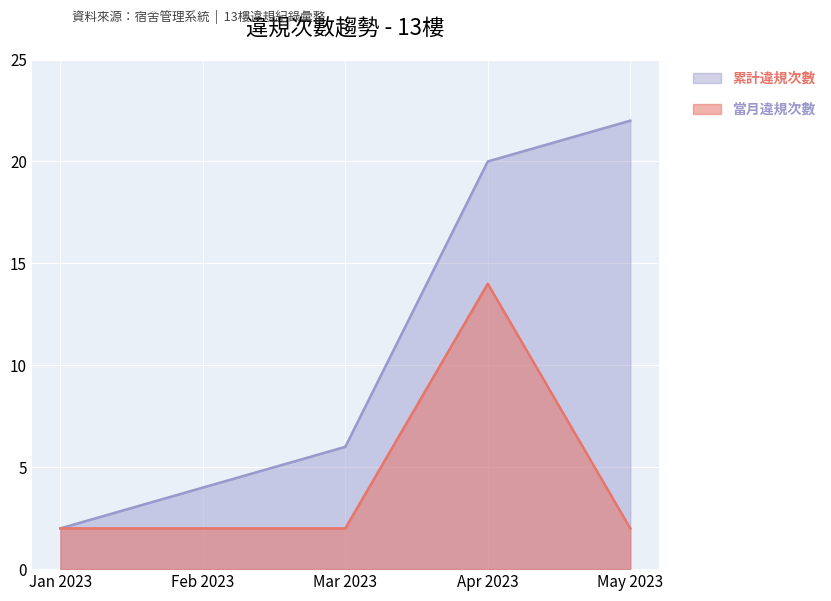

Which series changed the most between Apr 2023 and May 2023?

當月違規次數